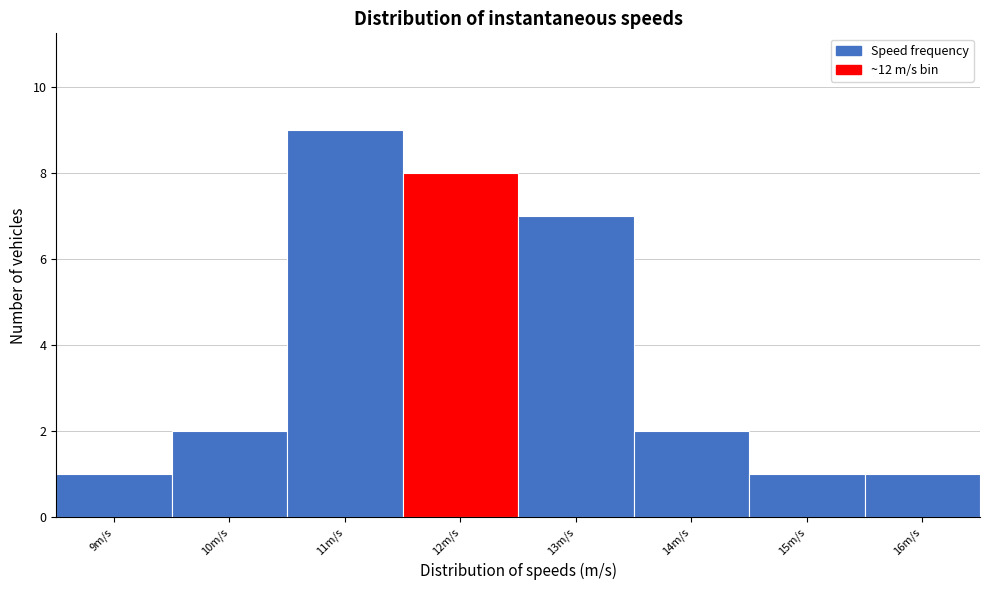

Reading left to right, what are all the values shown in this chart?

9m/s=1	10m/s=2	11m/s=9	12m/s=8	13m/s=7	14m/s=2	15m/s=1	16m/s=1